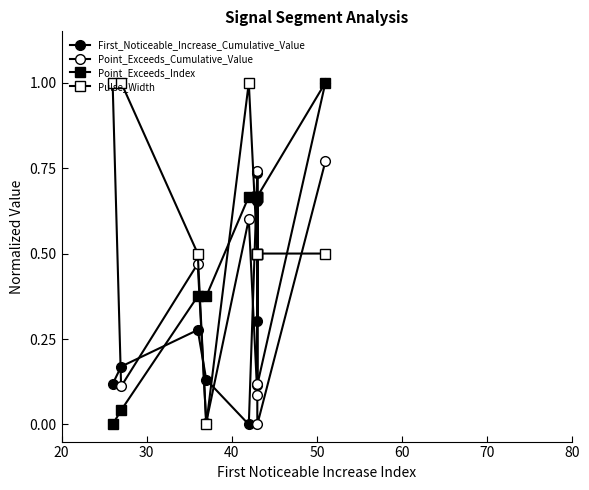

At how many categories does at least one series exceed 0?

10